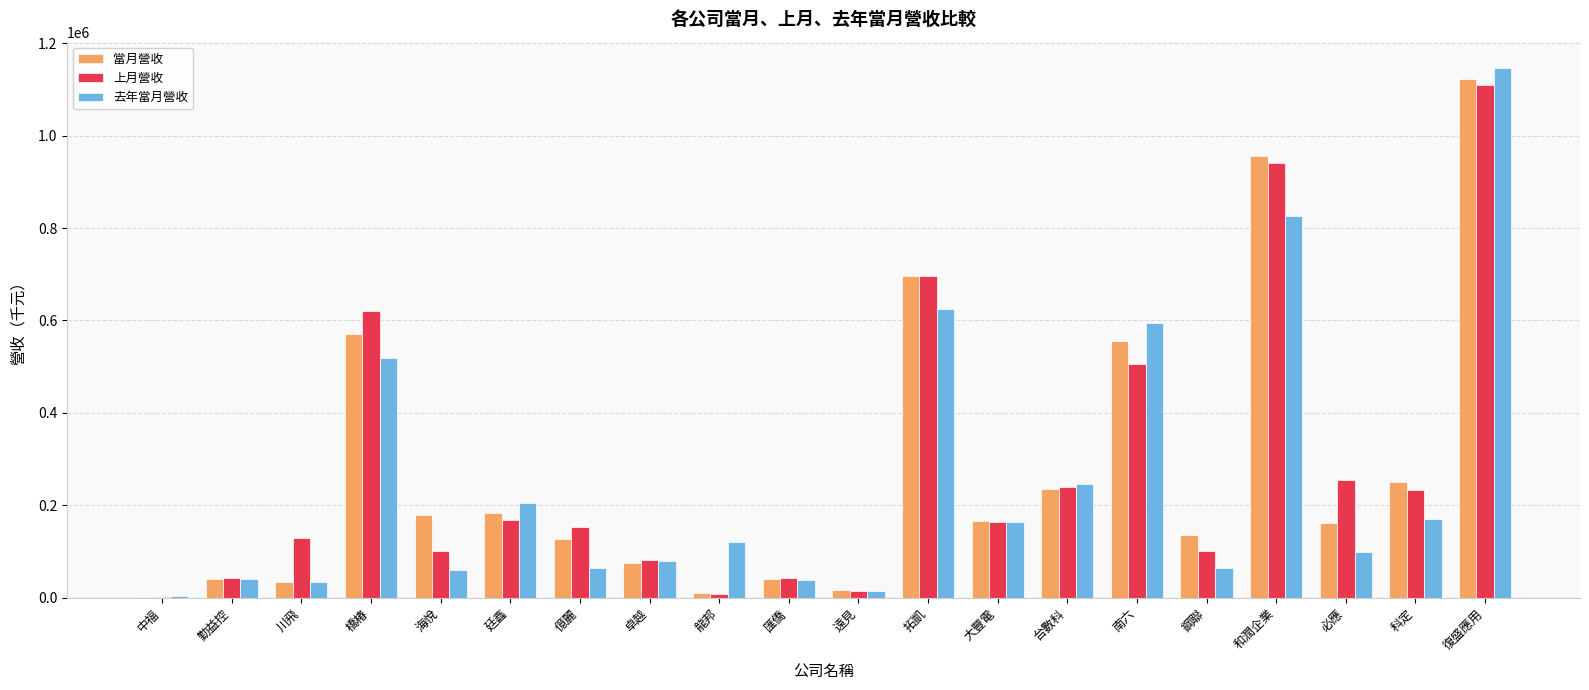

What is the sum of all 上月營收 values?

5606952